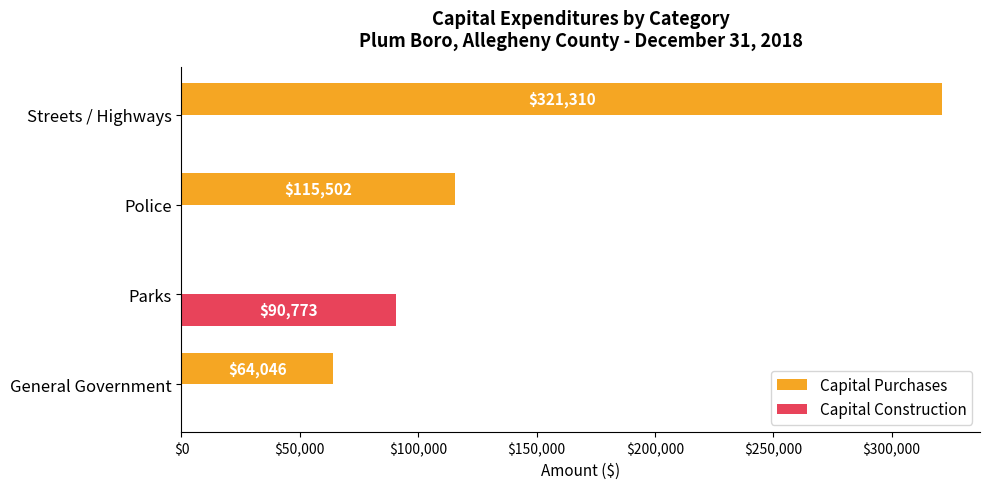

How many Capital Construction values are between 0 and 90773?

4